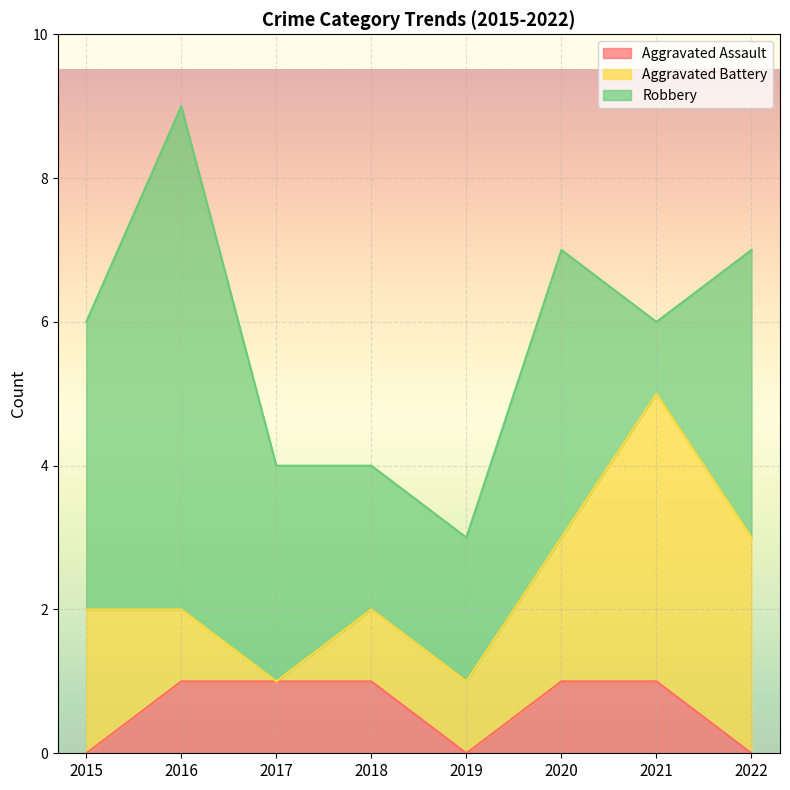

Between 2016 and 2018, which series saw the biggest shift?

Robbery